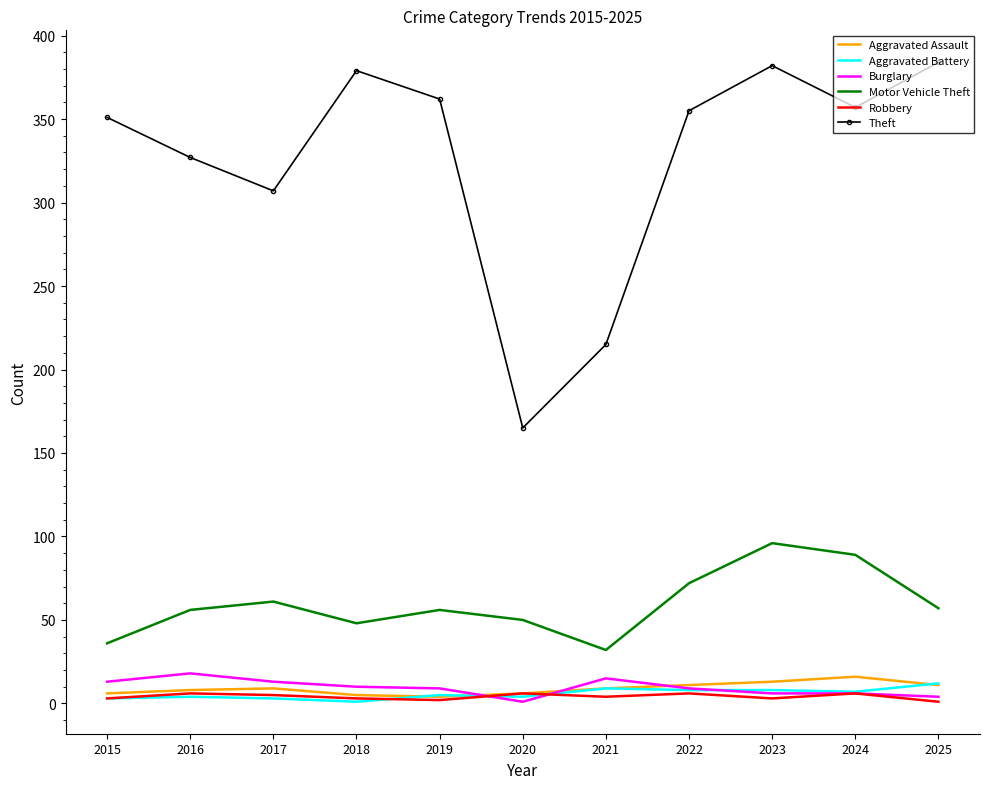

What is the smallest value displayed?

1